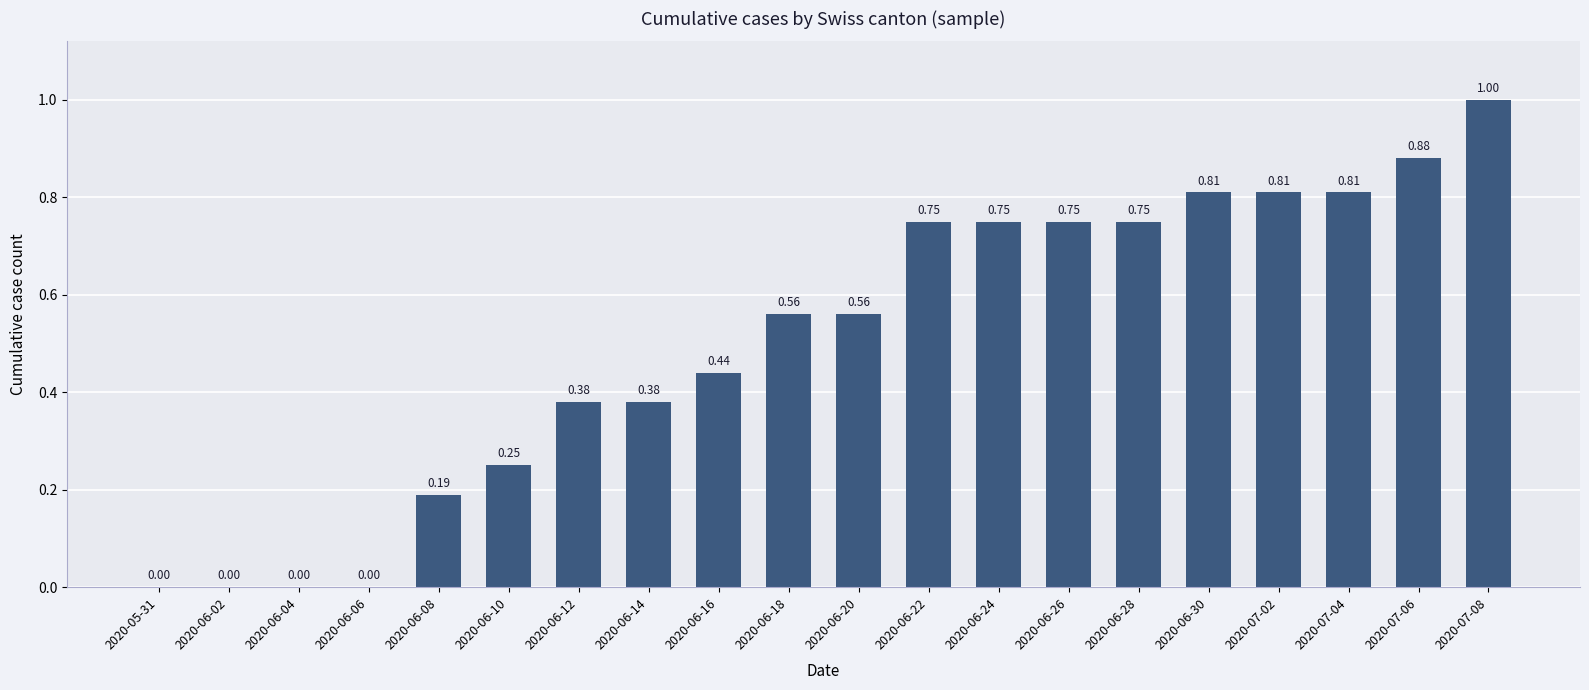

Which has a higher value, 2020-06-12 or 2020-07-08?

2020-07-08